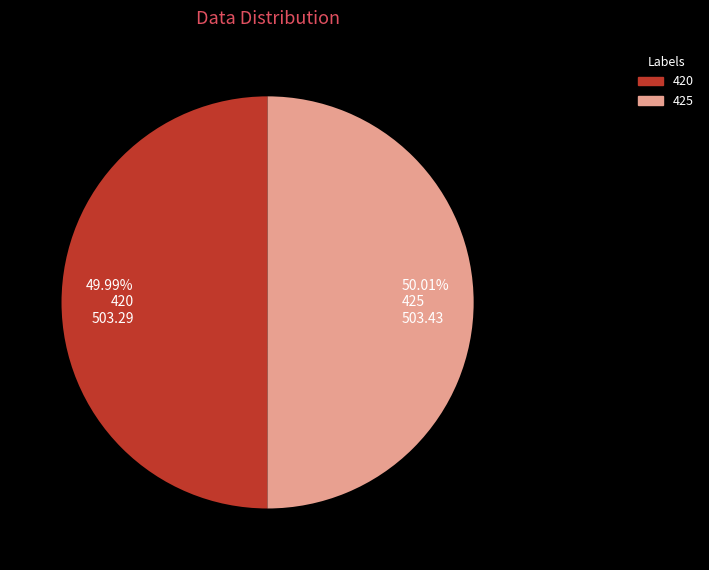

What is the ratio of the value at 49.99% 420 503.29 to the value at 50.01% 425 503.43?

1.0